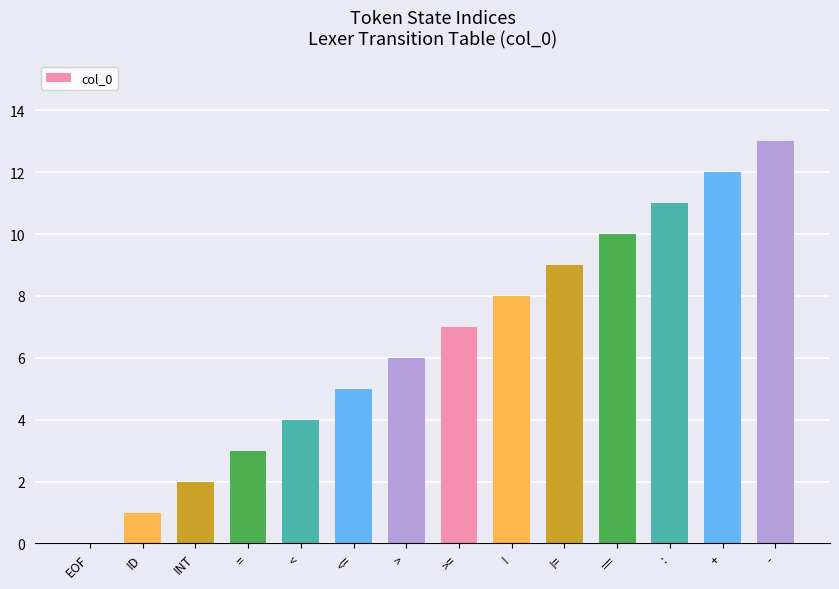

Approximately how many times larger is the value at INT compared to =?

0.7